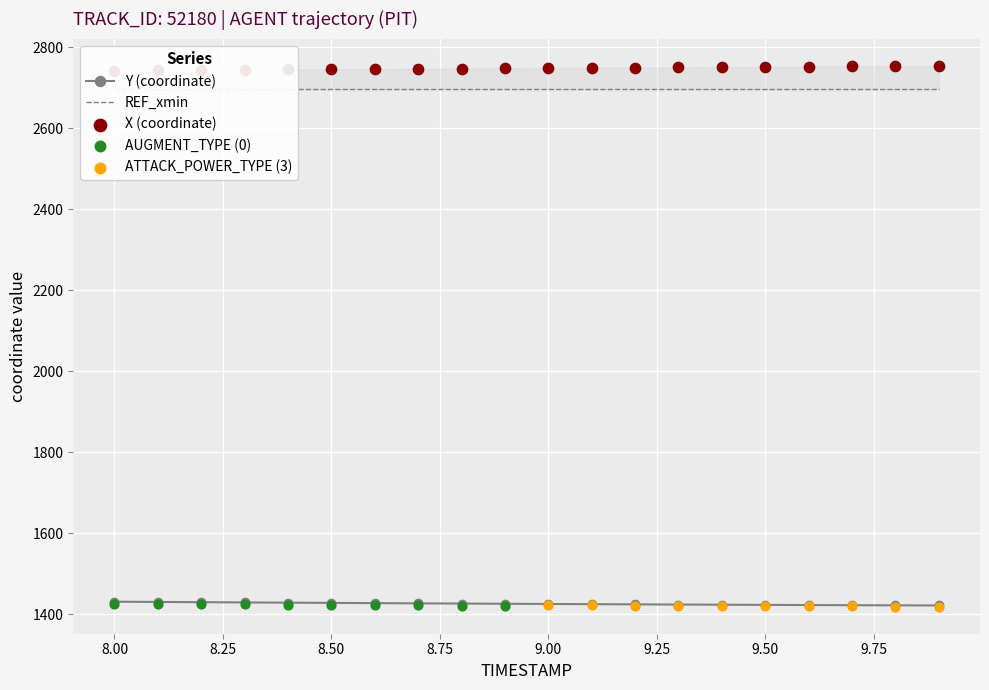

Which series contains the lowest Y value?

Y